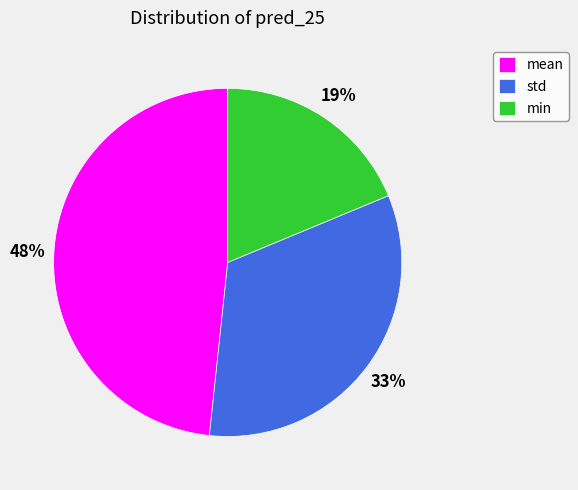

Combined, do mean and min account for over 50%?

Yes